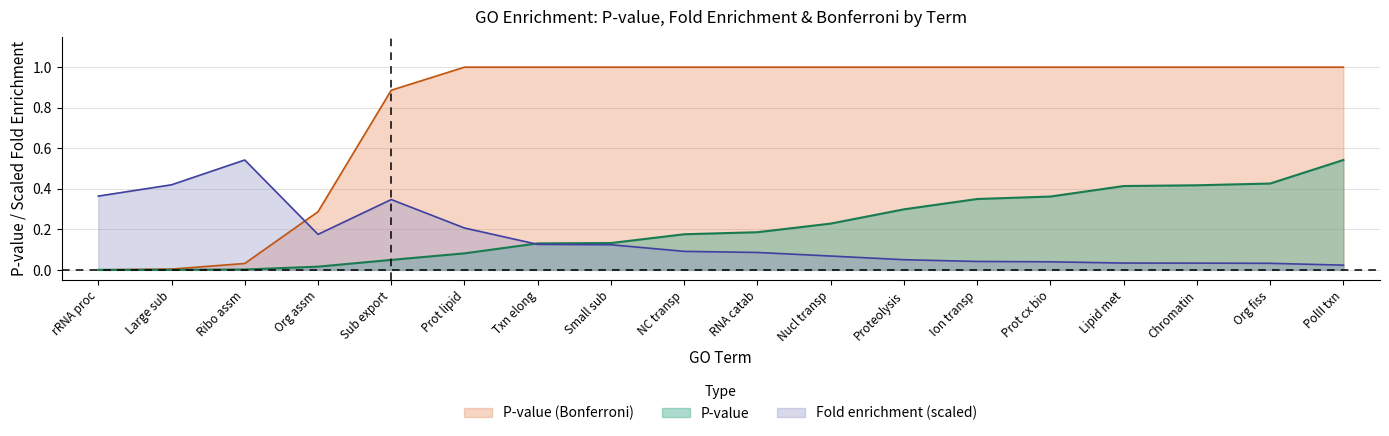

True or false: Fold enrichment (scaled) has a value of 0.2 at Sub export.

False